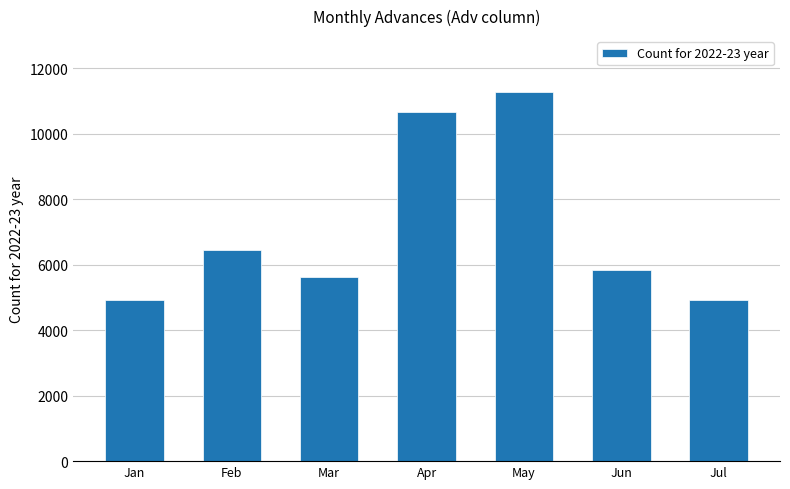

At which category does the chart reach its peak across all series?

May